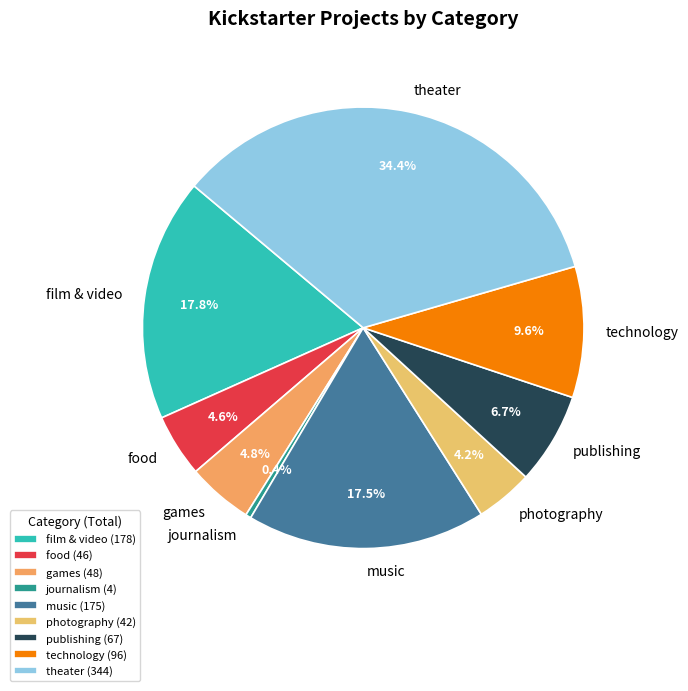

To the nearest percent, what is the difference between the largest and smallest slice percentages?

34%